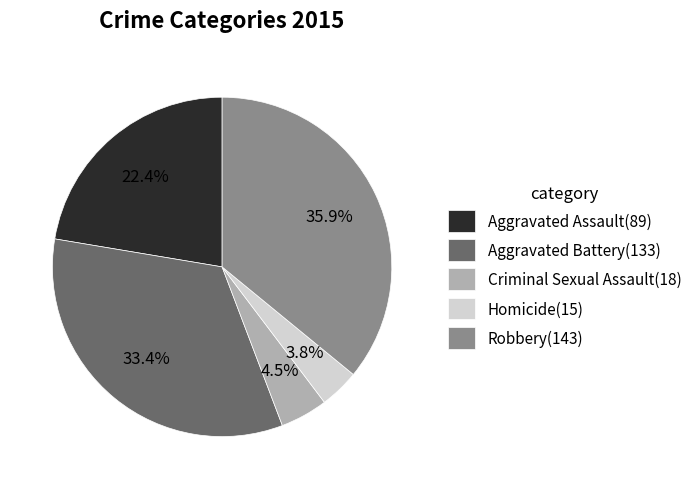

What percentage is the Robbery slice, to the nearest percent?

36%